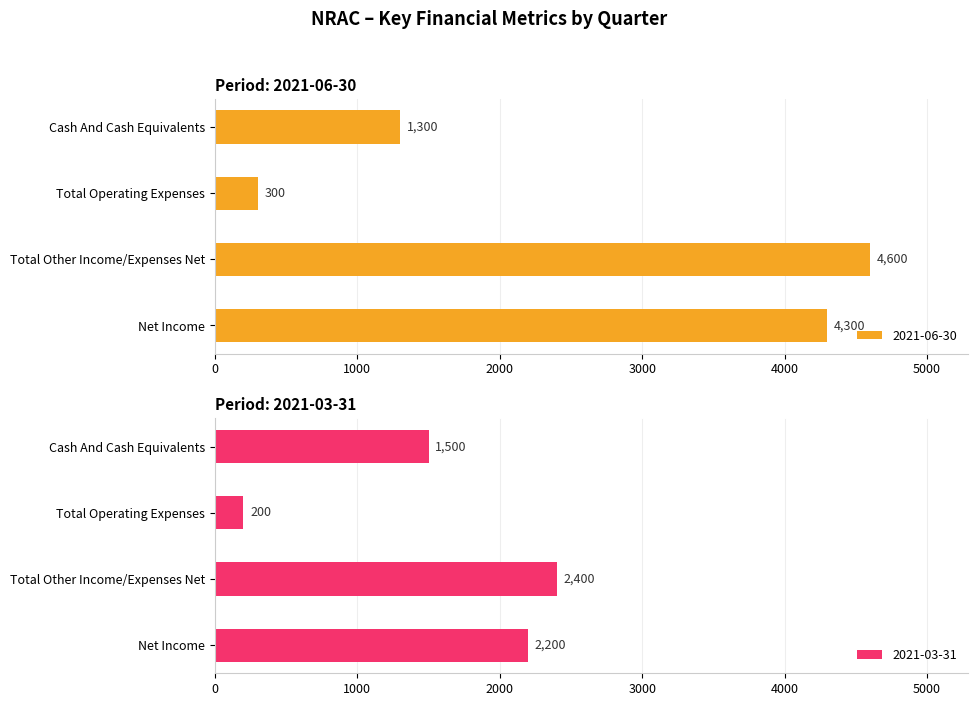

Reading left to right, list all the values displayed in this chart.

2021-06-30: 4300	4600	300	1300
2021-03-31: 2200	2400	200	1500